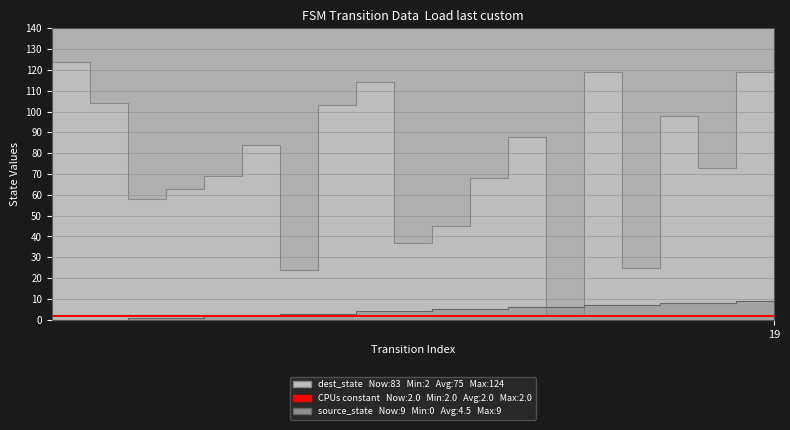

What is the approximate value of destination_state at 14, to the nearest 5?

120